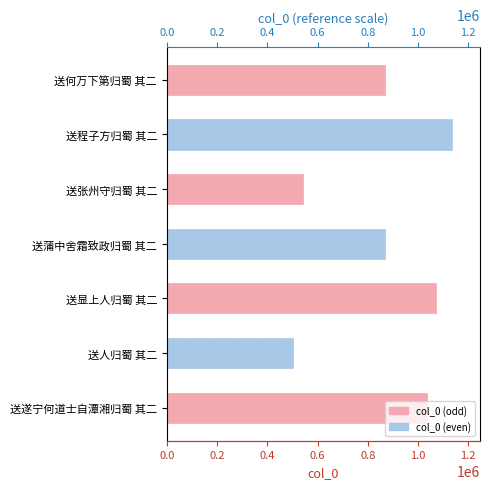

What is the difference between the second highest and minimum values?

568227